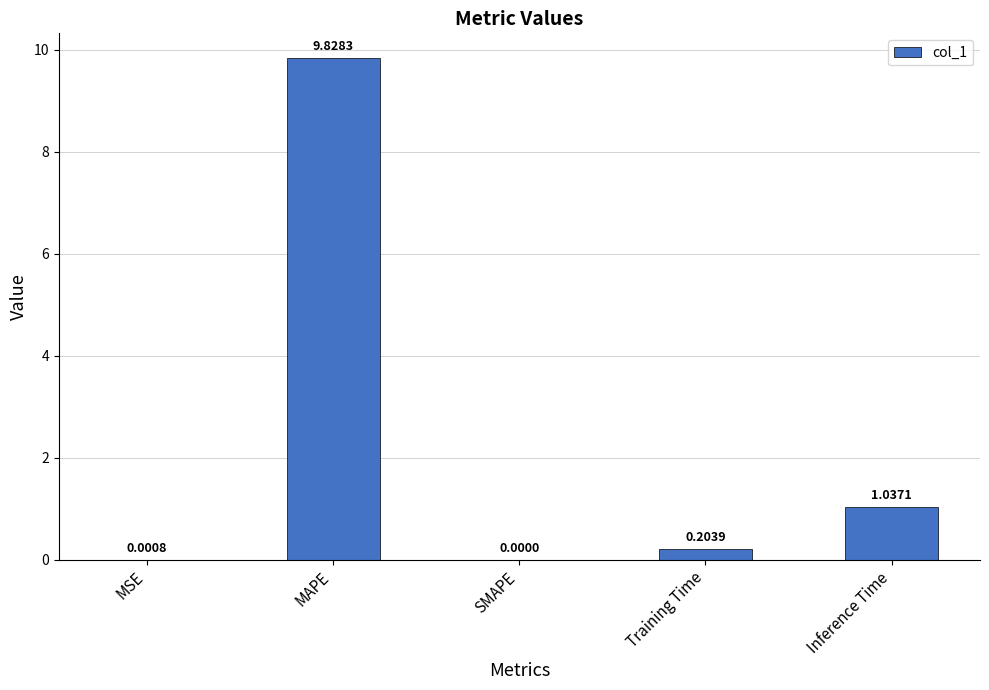

What is the change in value from MAPE to SMAPE?

-9.8